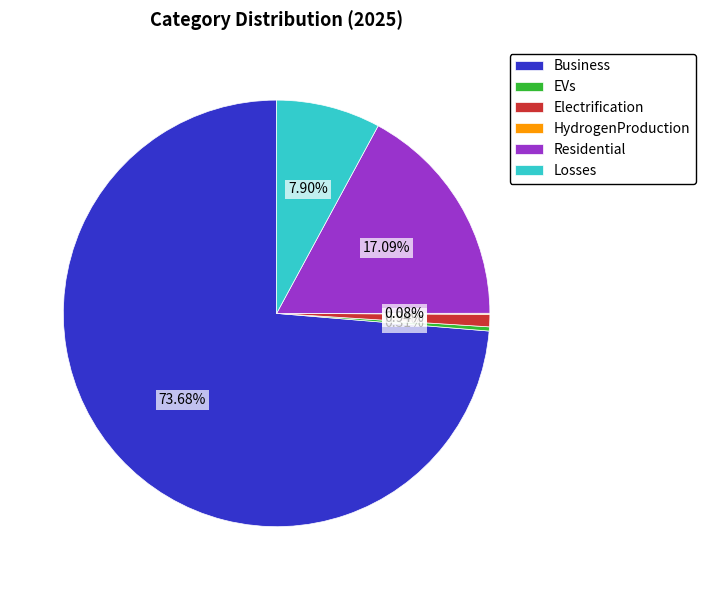

What percentage is NOT represented by Residential?

82.9%